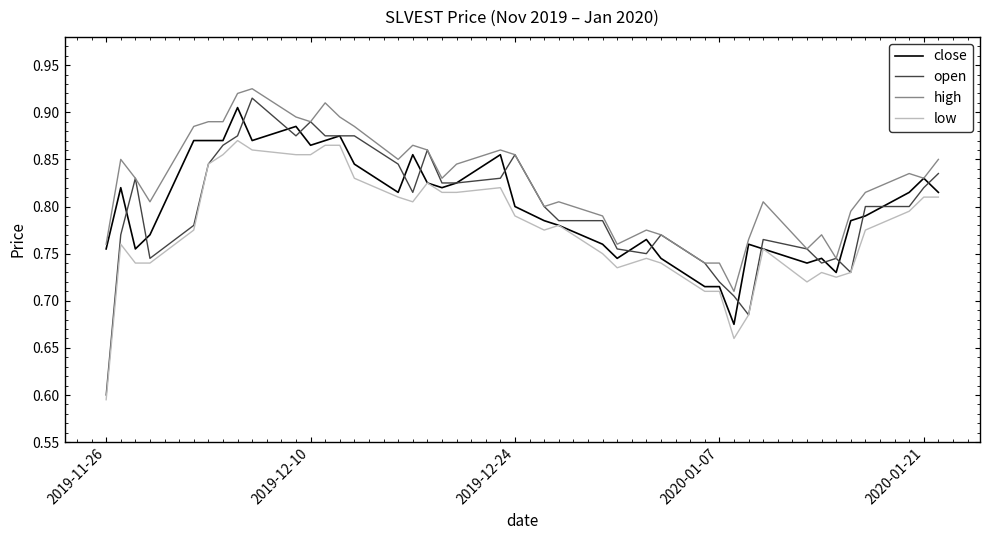

Which series has the largest range (max minus min)?

open